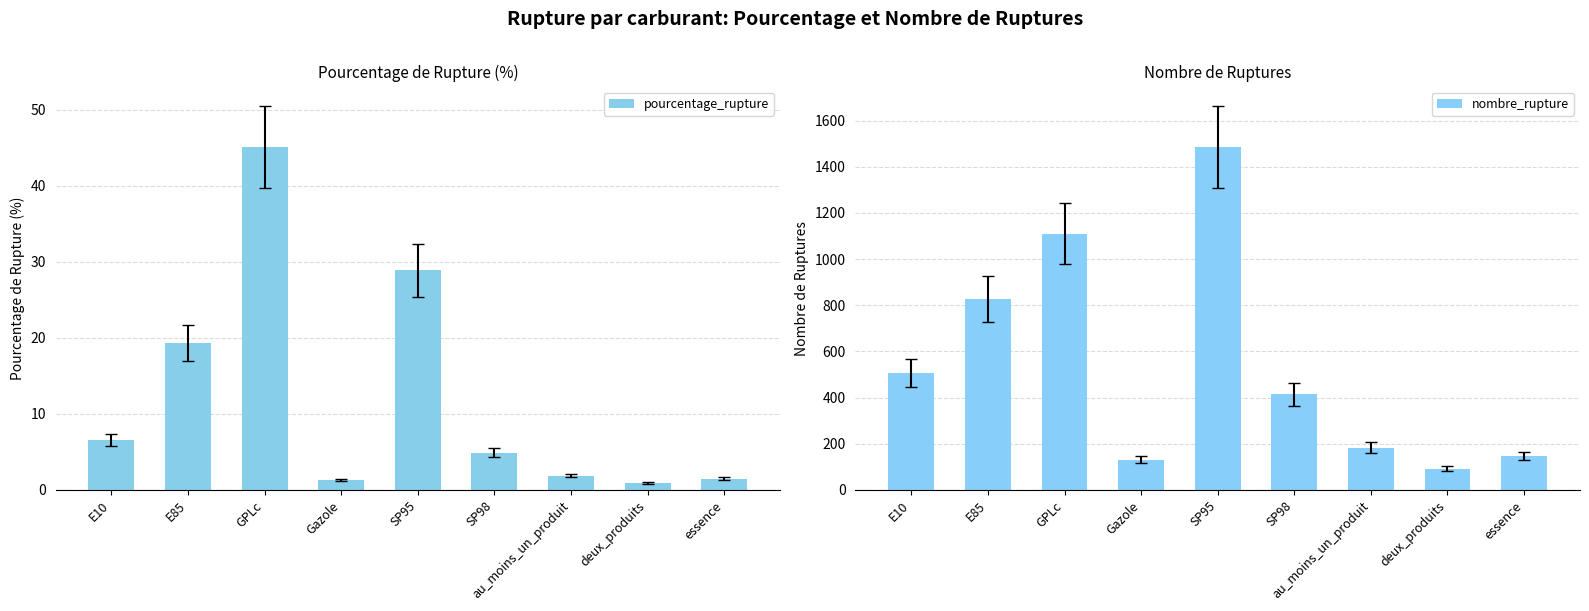

At how many categories does at least one series exceed 901?

2